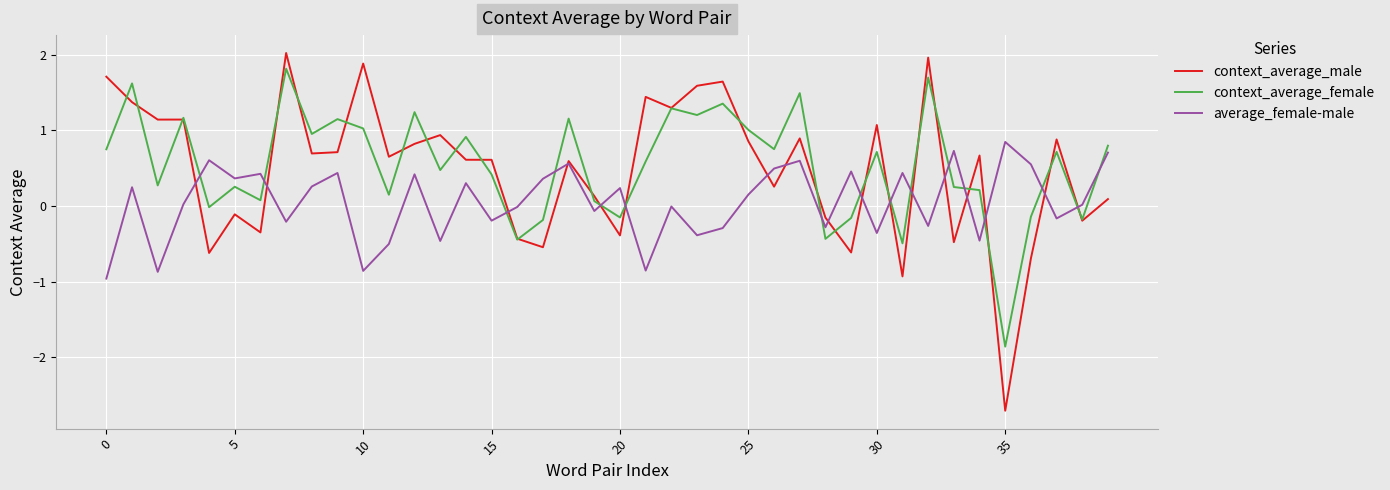

What is the minimum value for context_average_female?

-1.9